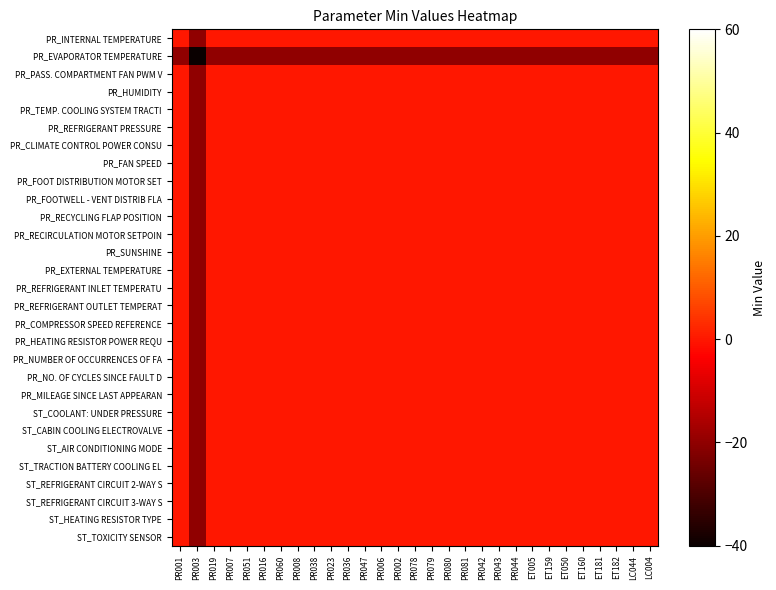

Between LC044 and PR023, which is larger?

LC044